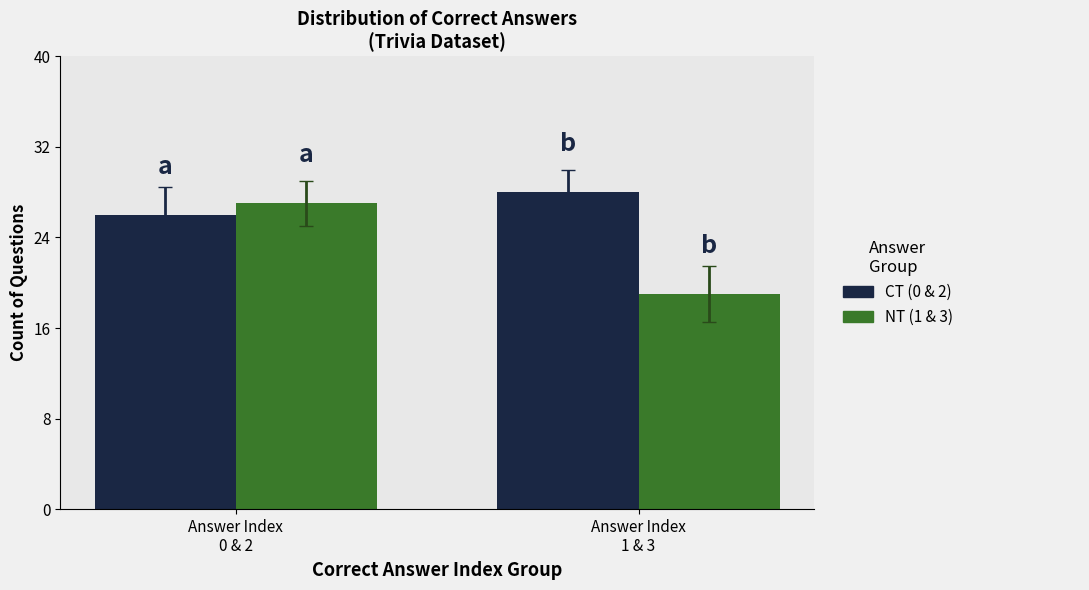

What is the greatest value displayed?

28